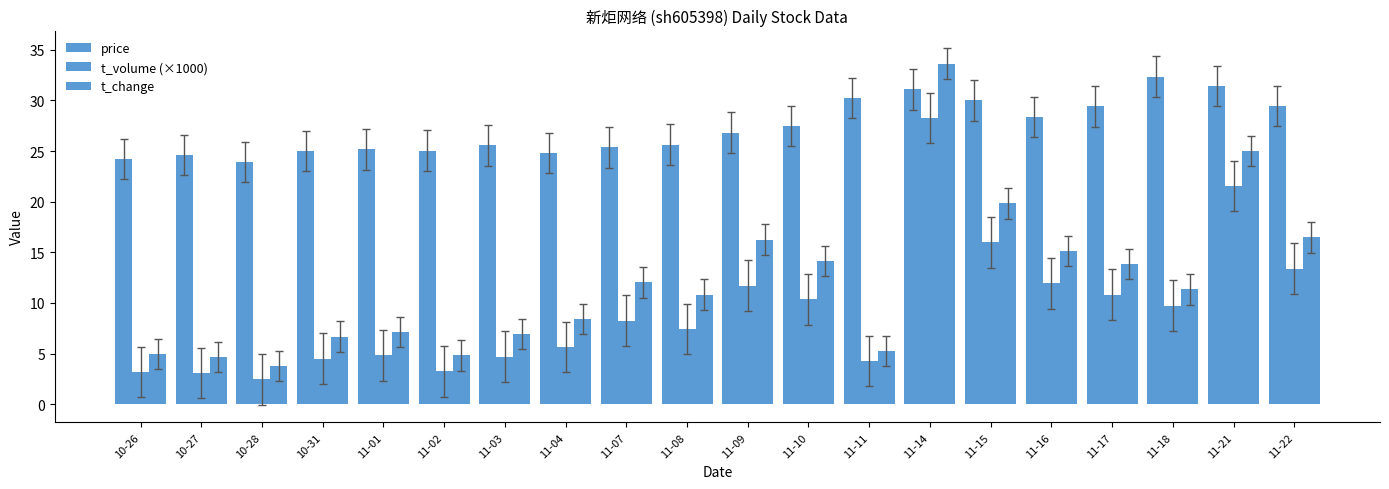

List the series in order of their peak value, highest first.

t_change, price, t_volume (×1000)